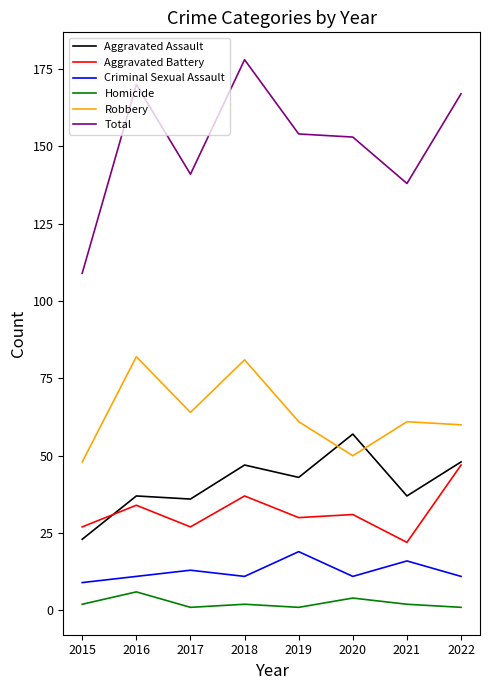

What is the sum of the Aggravated Battery values at 2019 and 2020?

61